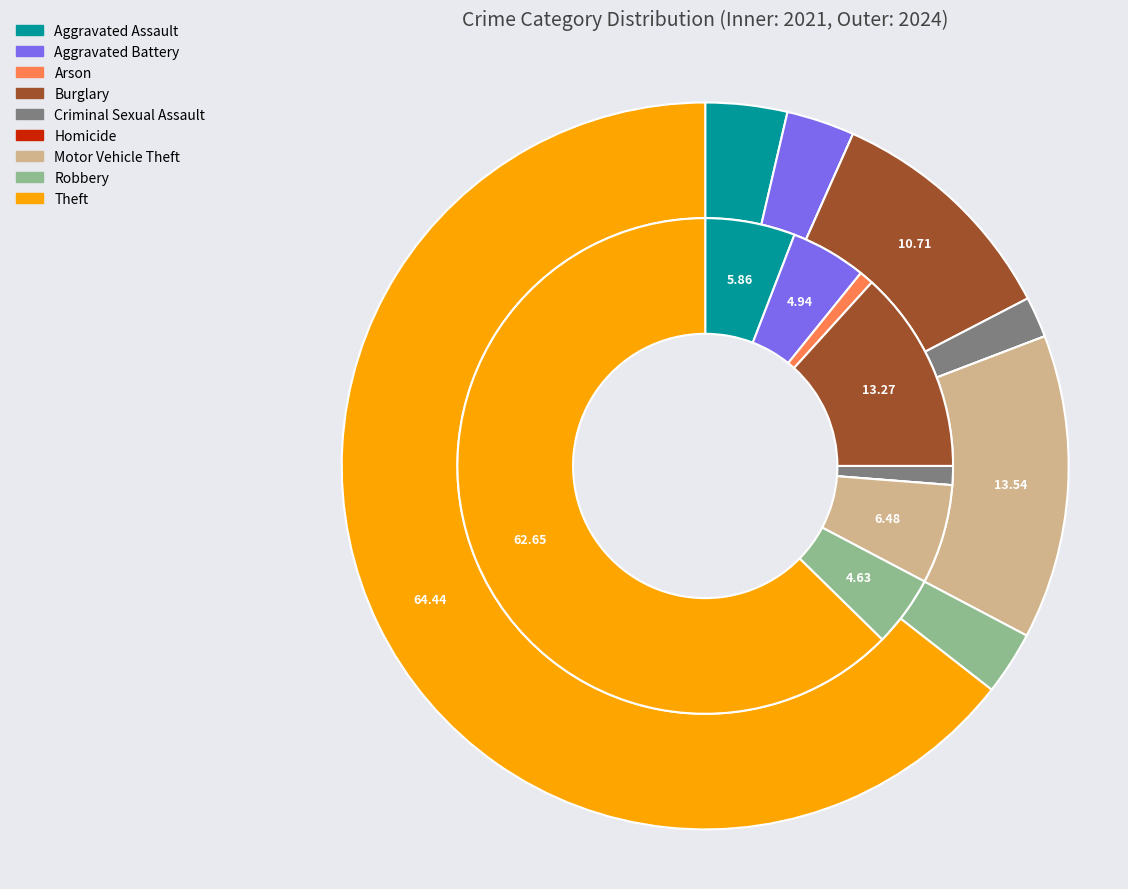

To the nearest percent, what percentage of the pie is 3?

13%